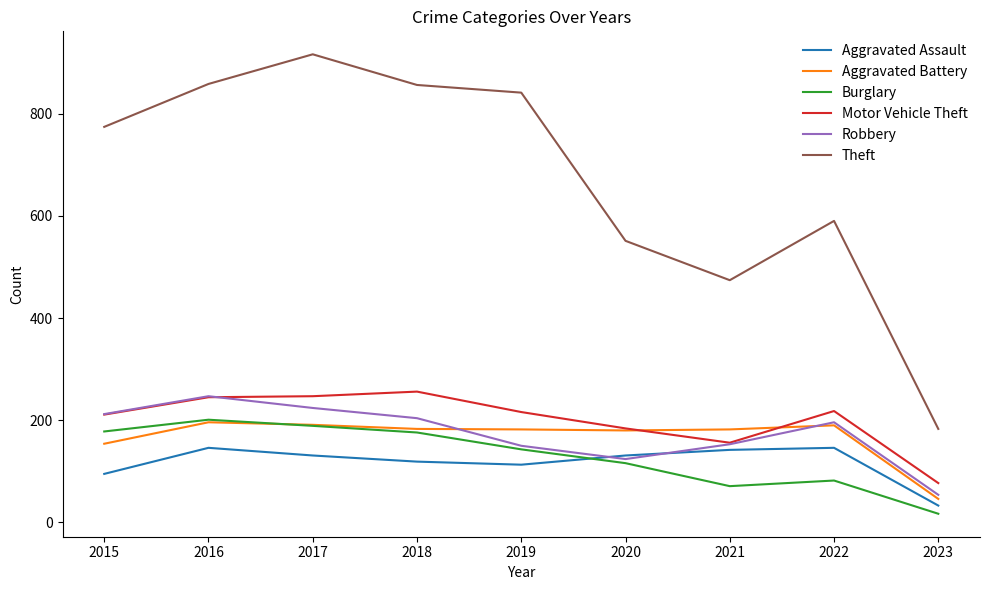

Count the number of data series in this chart.

6